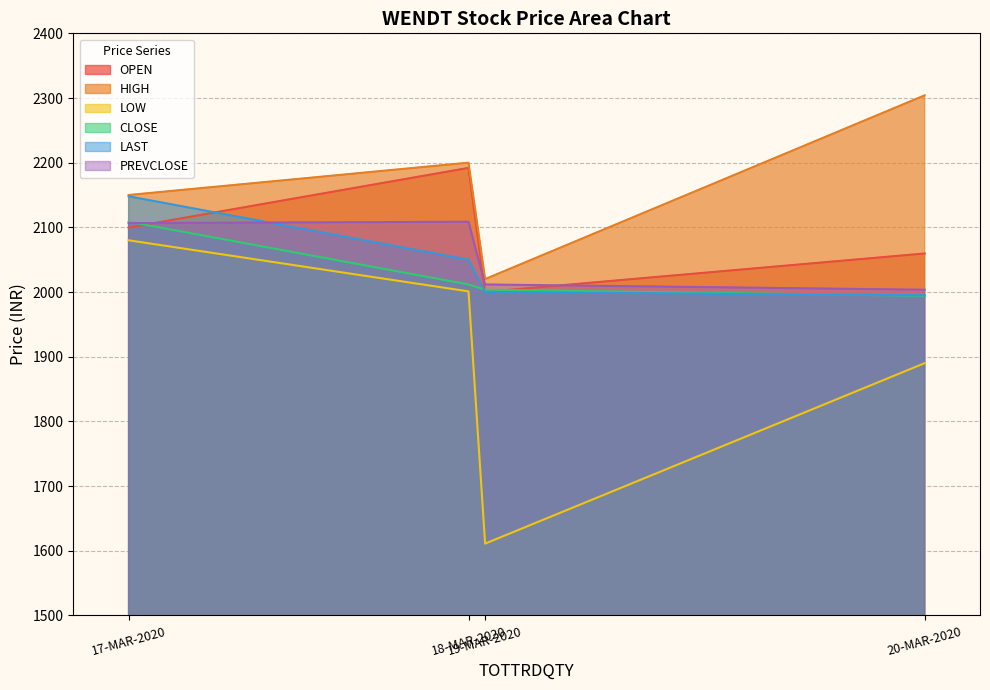

What is the average value of the LAST series?

2048.3